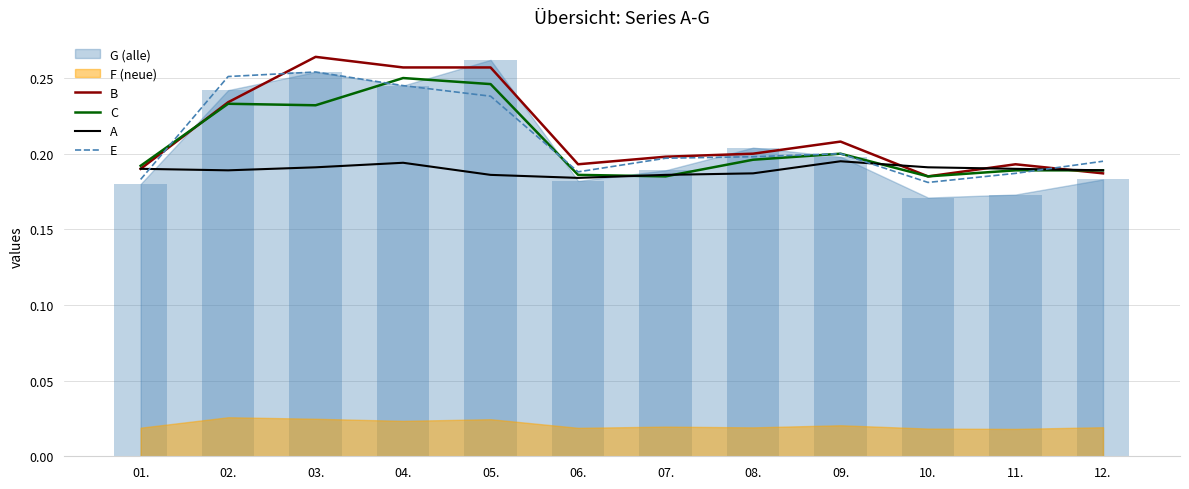

What position from the right is 08.?

5